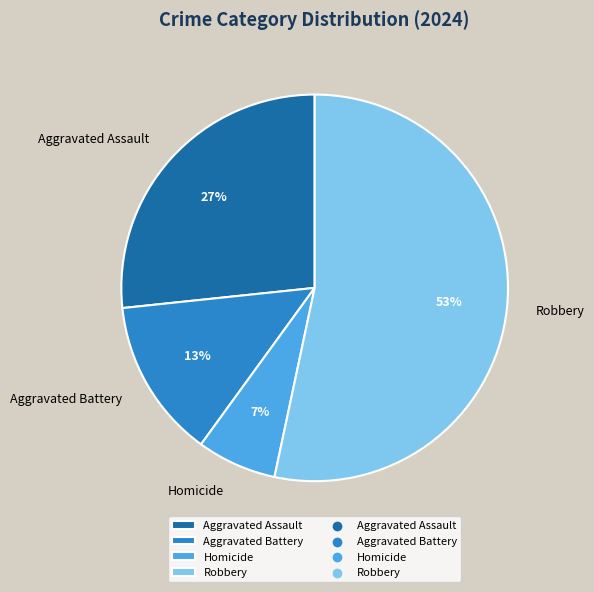

True or false: Robbery accounts for 63% of the total.

False